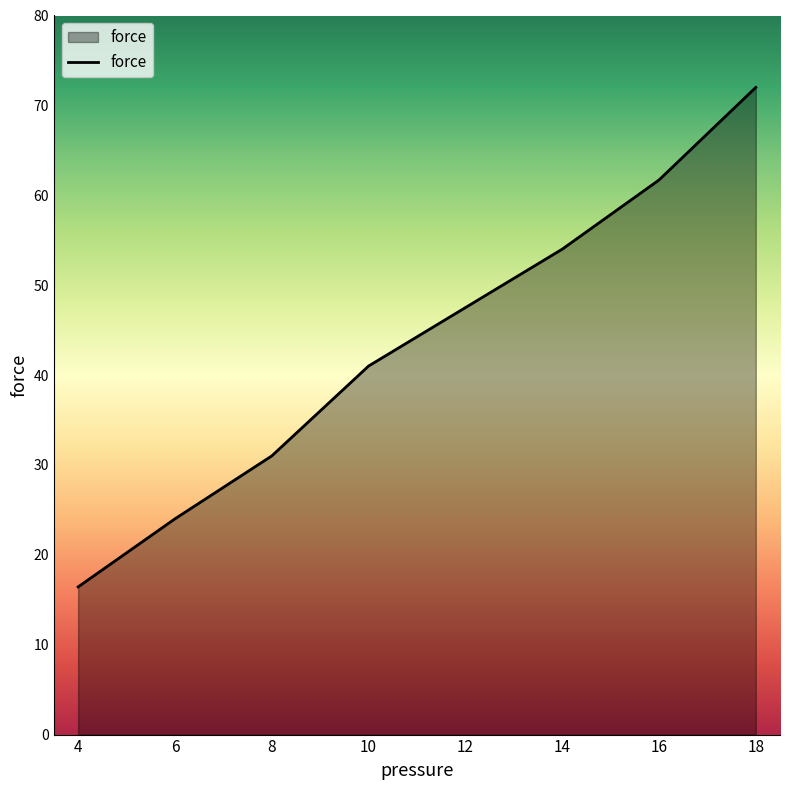

At which category does the chart reach its minimum across all series?

4